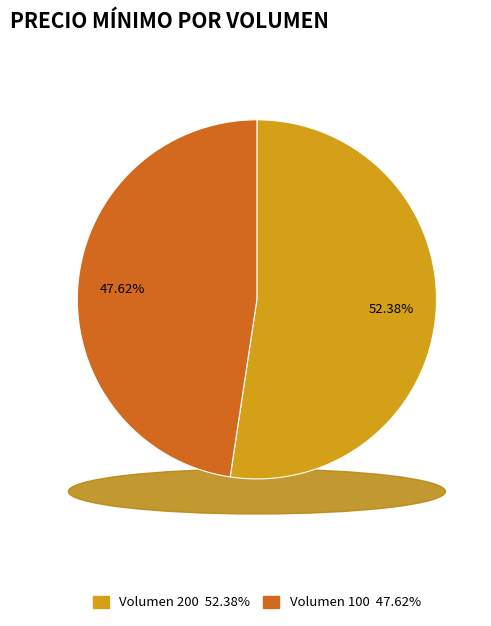

Rank the categories by value from lowest to highest.

100, 200